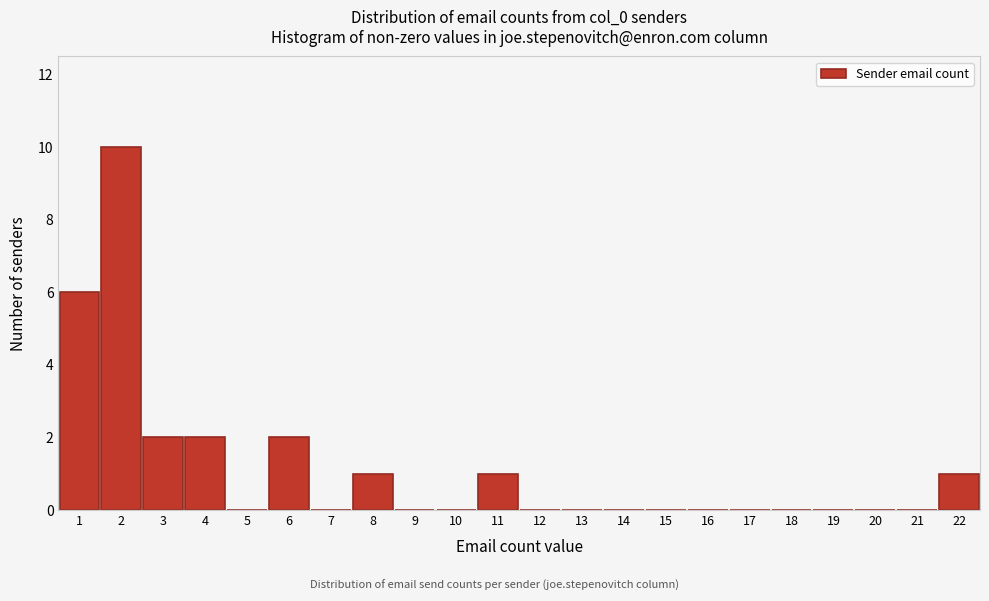

Which range on the x-axis has the tallest bar?

1.5 to 2.5